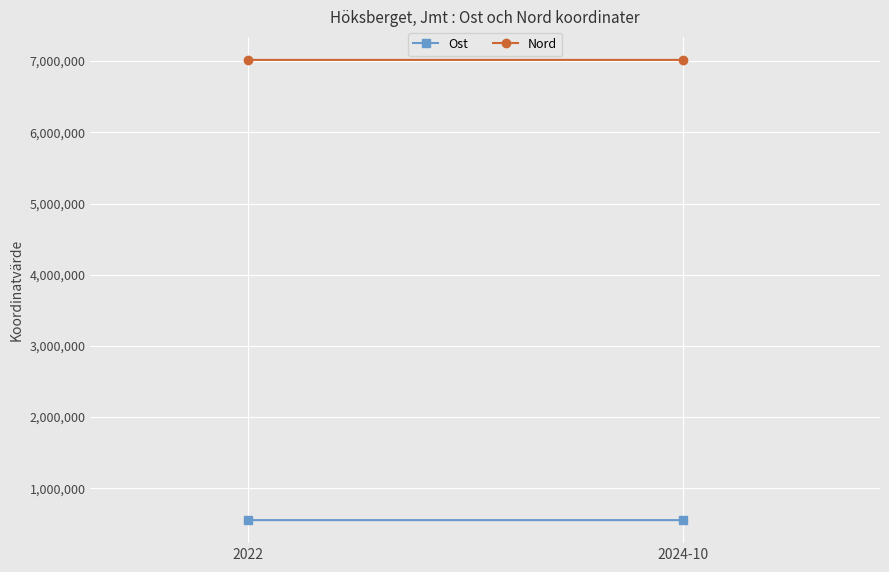

Is this an area chart (filled region under the line)?

No